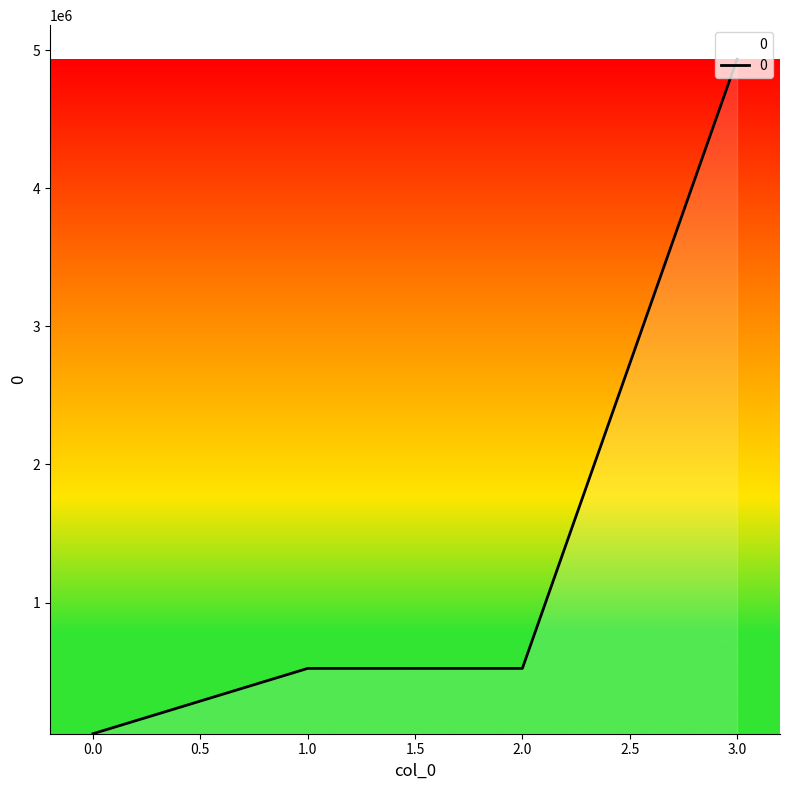

What is the average value?

1507591